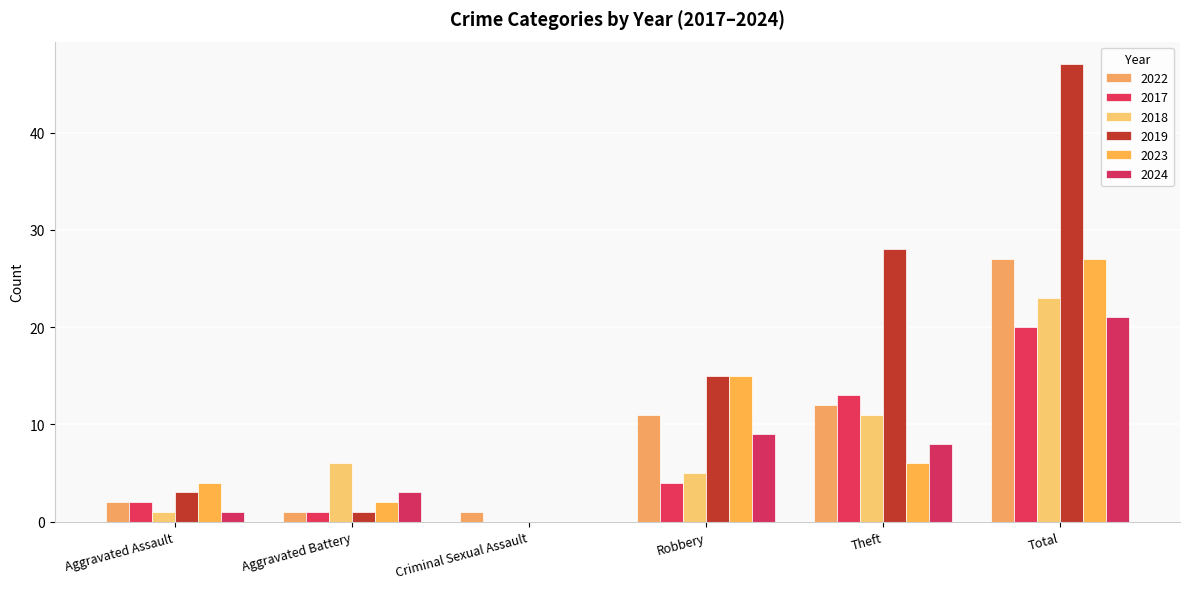

What is the difference between the second highest and second lowest values in the 2023 series?

13